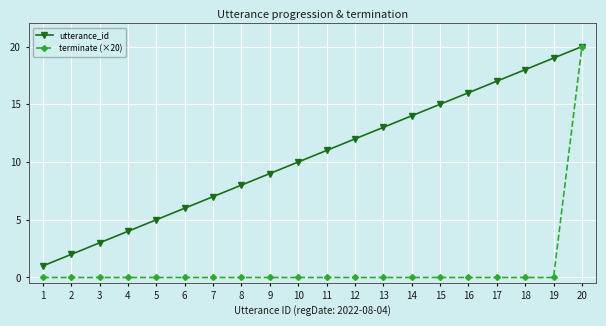

Reading left to right, what are all the values shown in this chart?

utterance_id: 1	2	3	4	5	6	7	8	9	10	11	12	13	14	15	16	17	18	19	20
terminate (×20): 0	0	0	0	0	0	0	0	0	0	0	0	0	0	0	0	0	0	0	20